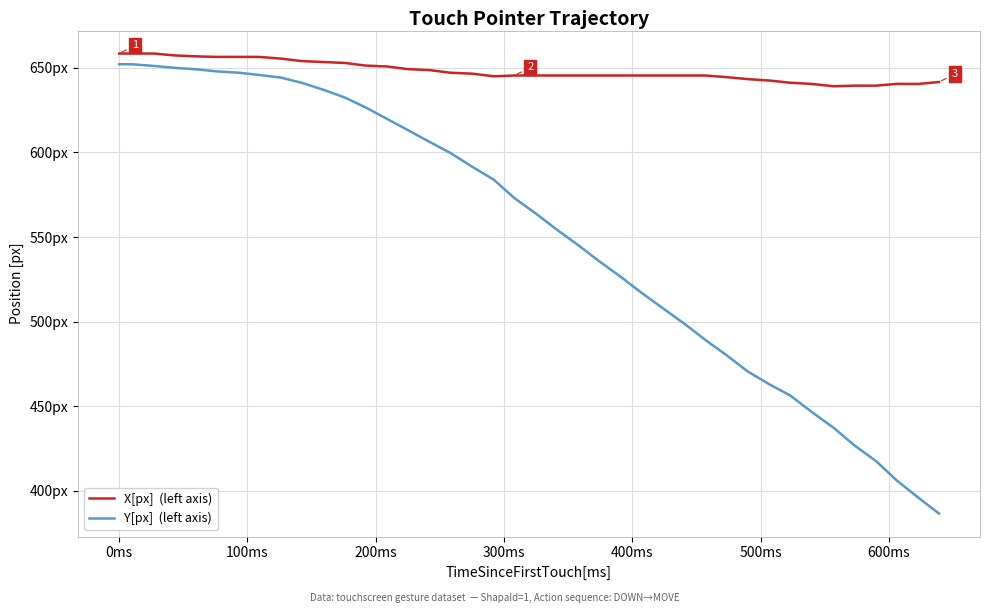

Does the chart have visible grid lines?

Yes